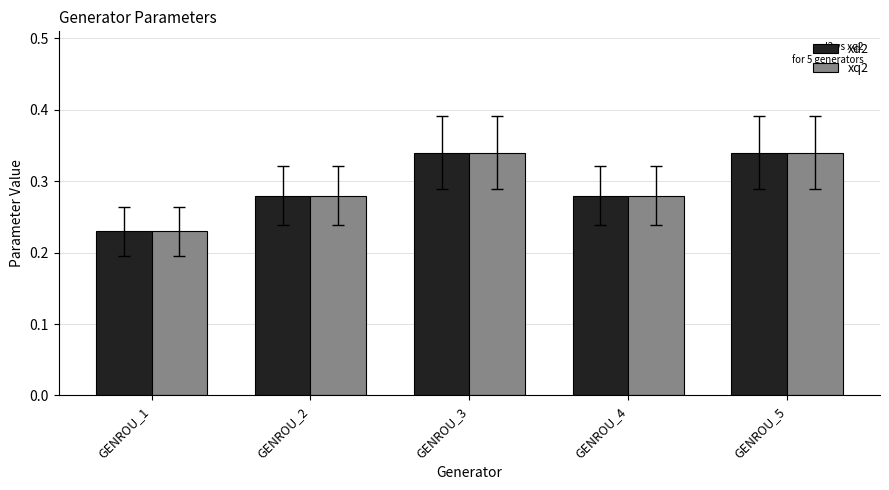

Count the number of categories in the chart.

5